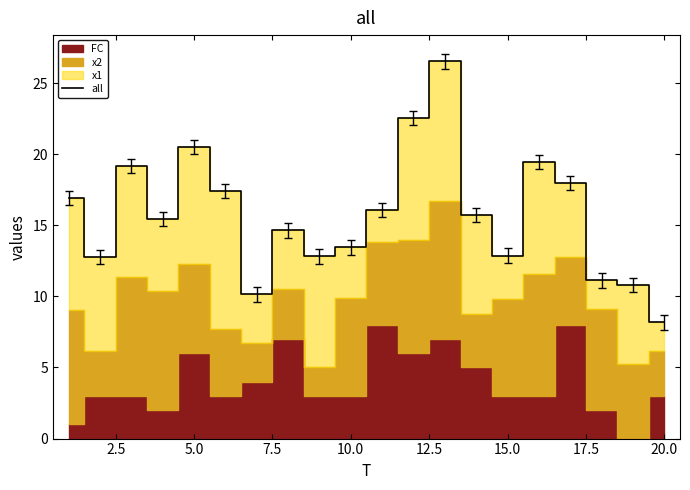

What is the minimum value for all?

8.2